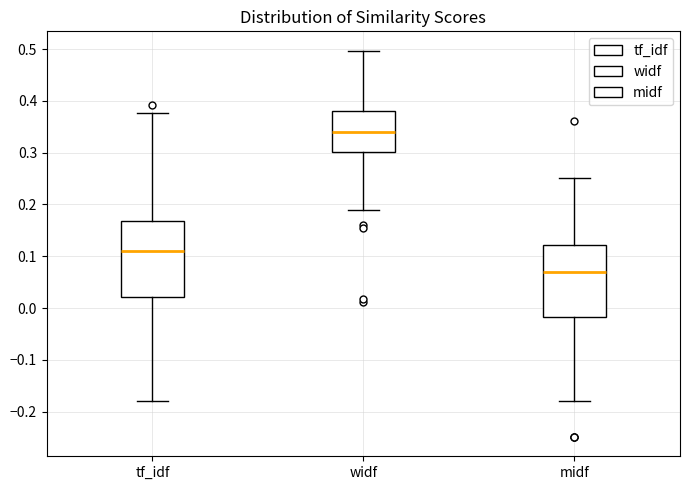

Reading left to right, read every box against the y-axis: the position of its median line, the range the box covers, and the ends of its whiskers. The values are not printed on the chart, so give them approximately, as read against the axis.

tf_idf: median 0.11, box 0.02 to 0.17, whiskers -0.18 to 0.38
widf: median 0.34, box 0.30 to 0.38, whiskers 0.19 to 0.50
midf: median 0.07, box -0.02 to 0.12, whiskers -0.18 to 0.25